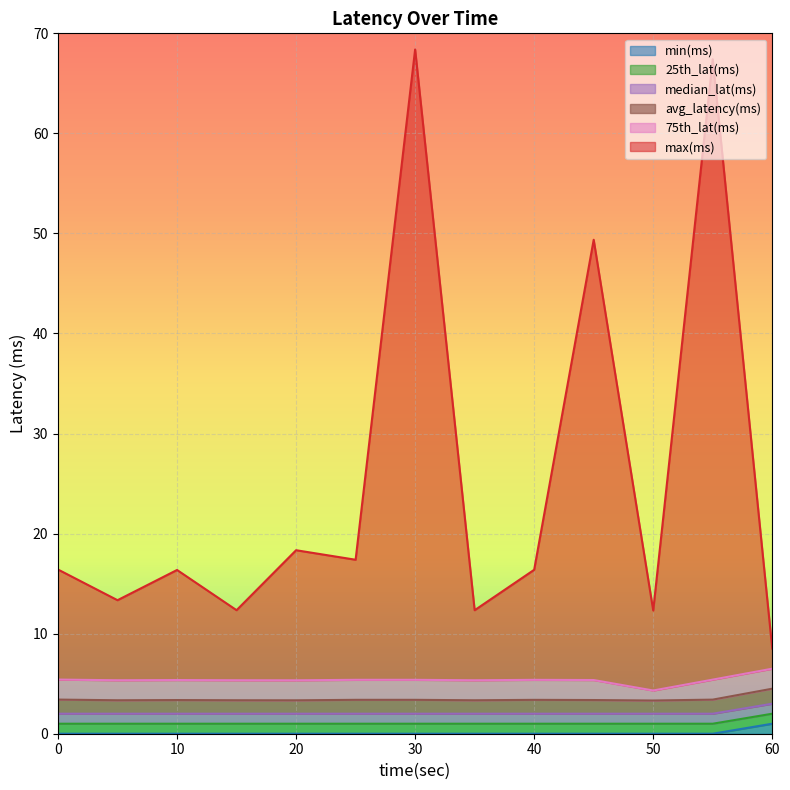

Which series has the largest total across all categories?

max(ms)